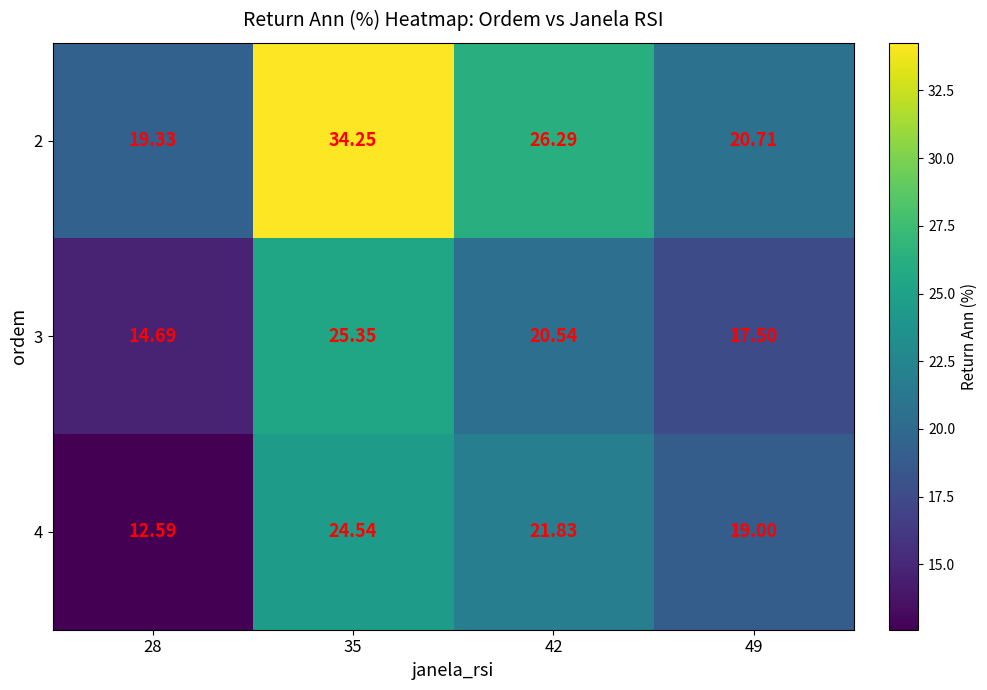

What is the spread (max minus min) of values at 28?

6.7